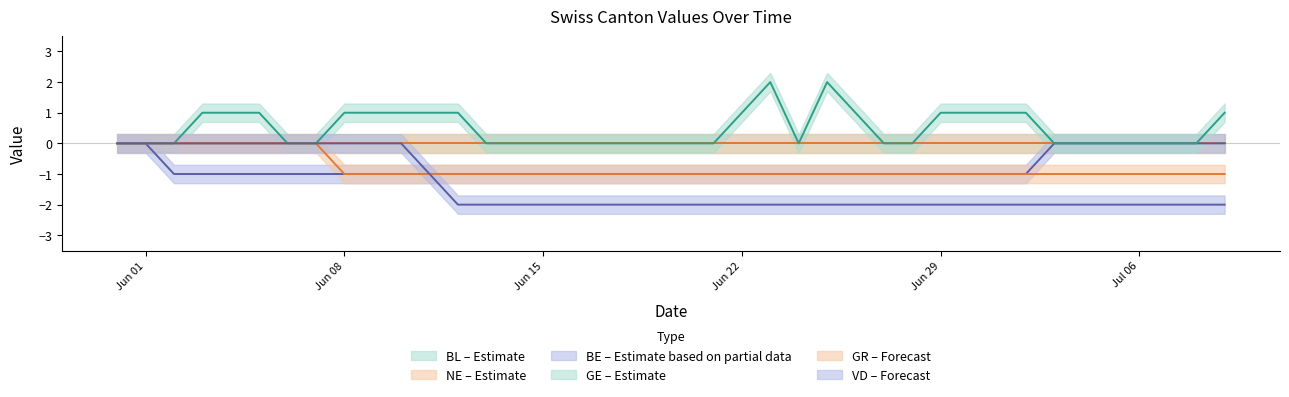

True or false: VD and GE cross at least once.

False